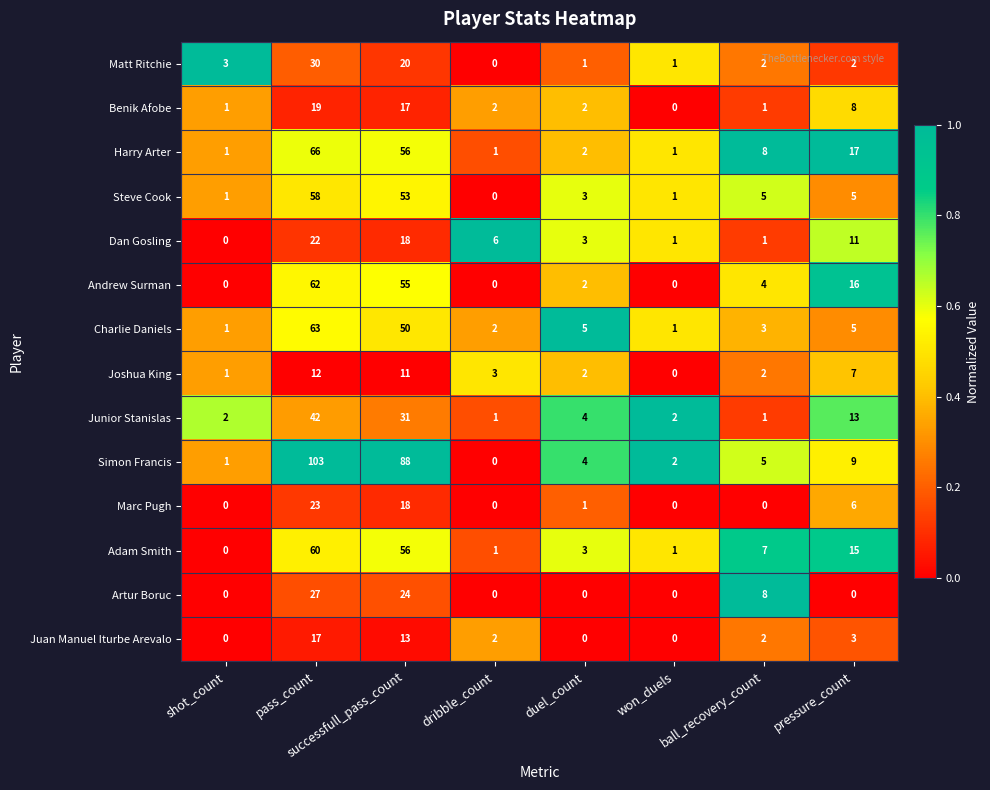

Rank the series by their maximum value, from highest to lowest.

Simon Francis, Harry Arter, Charlie Daniels, Andrew Surman, Adam Smith, Steve Cook, Junior Stanislas, Matt Ritchie, Artur Boruc, Marc Pugh, Dan Gosling, Benik Afobe, Juan Manuel Iturbe Arevalo, Joshua King